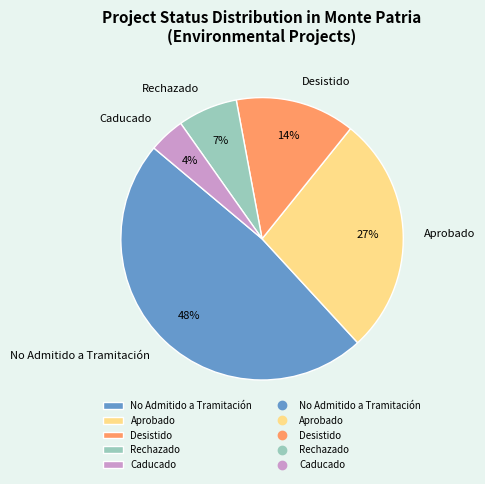

Which slice is the smallest?

Caducado